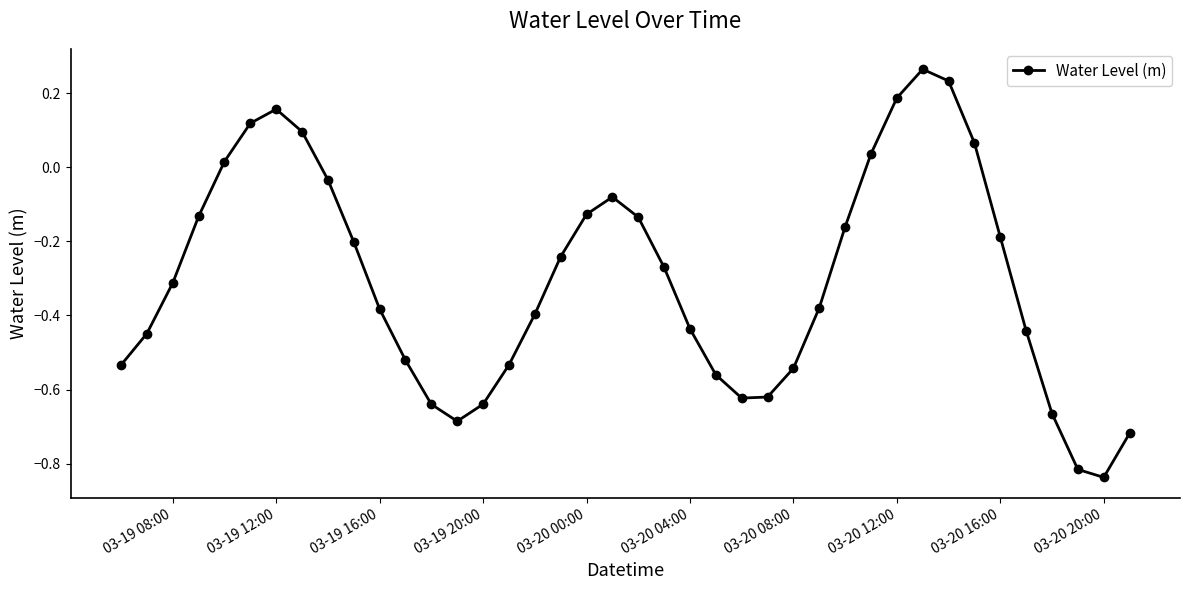

True or false: there are more than 0 points higher than both neighbors.

True